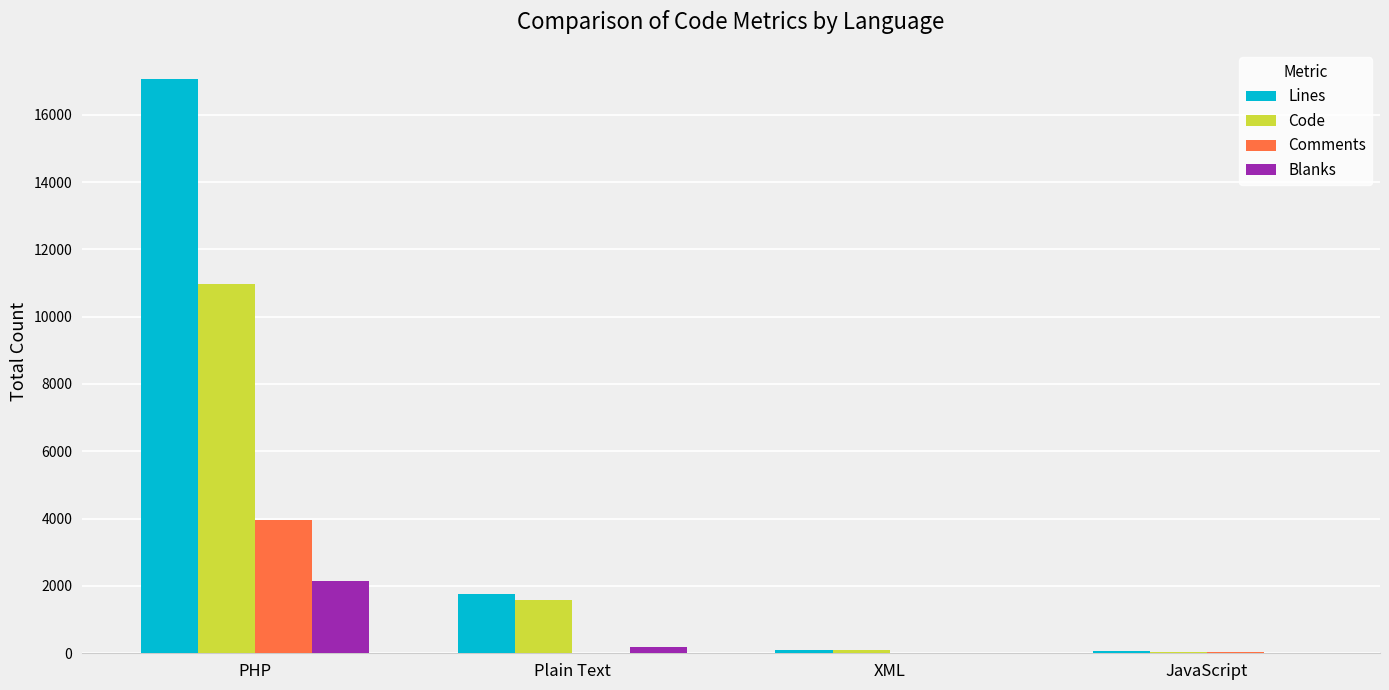

Is it true that Lines equals 1775 at Plain Text?

True